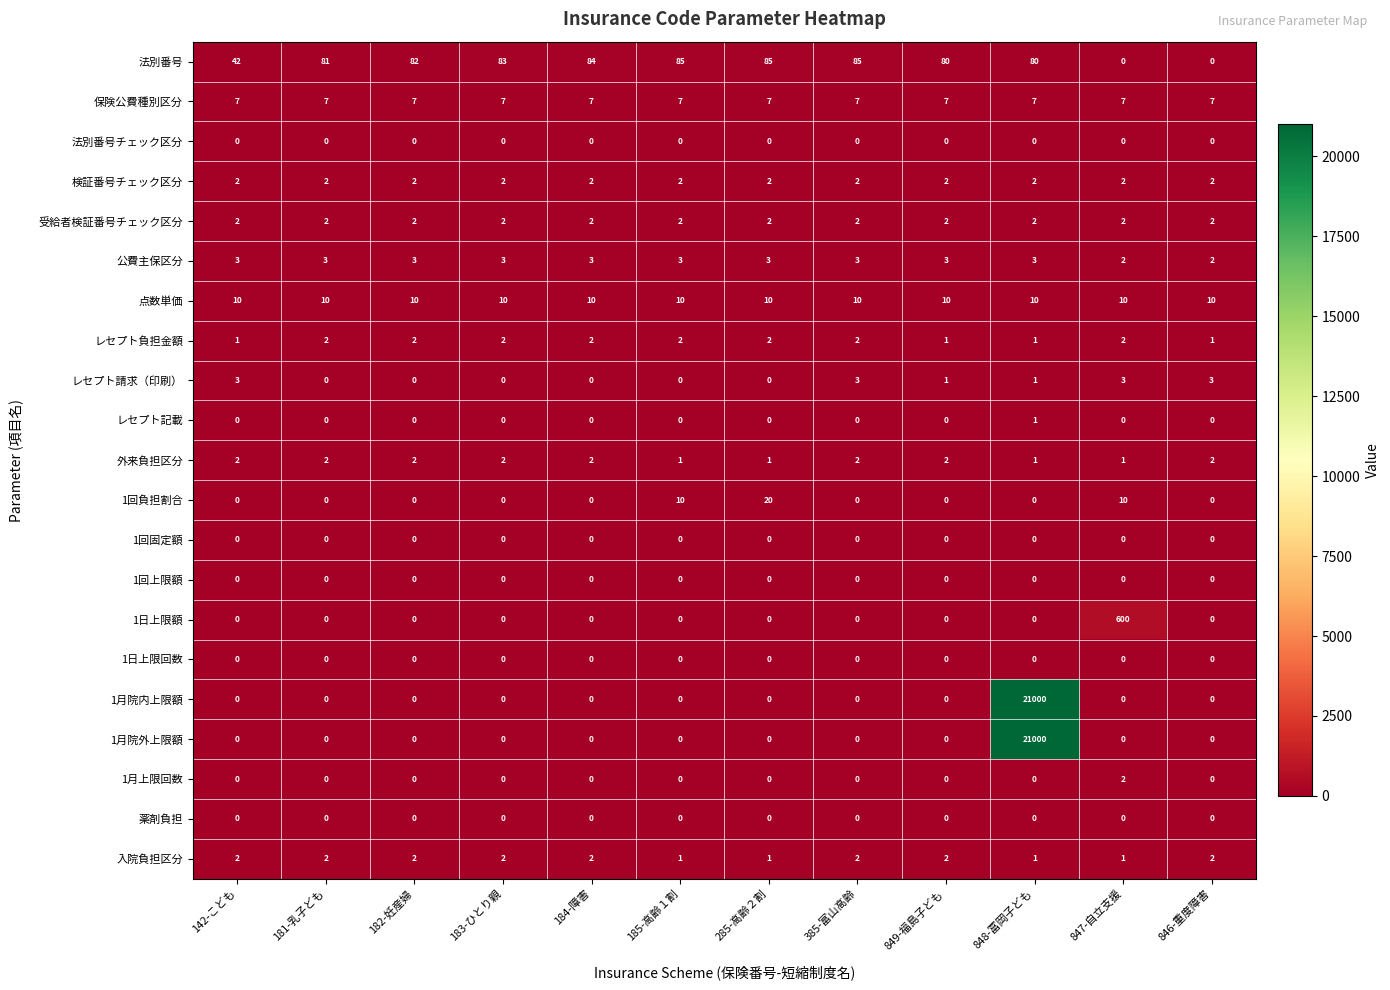

True or false: 1月院外上限額 has a value of 0 at 846-重度障害.

True